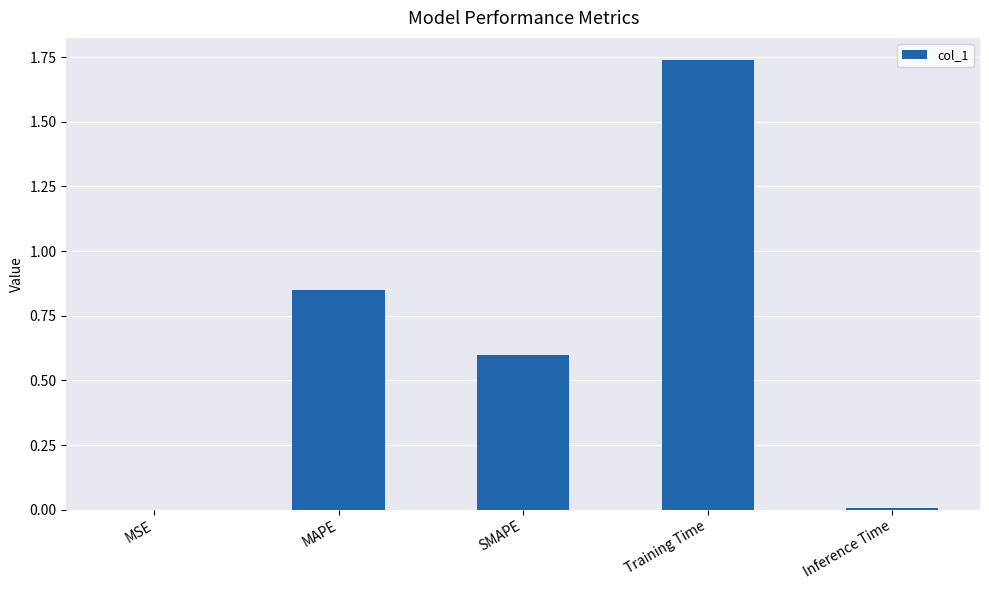

What is the sum of all values?

3.2